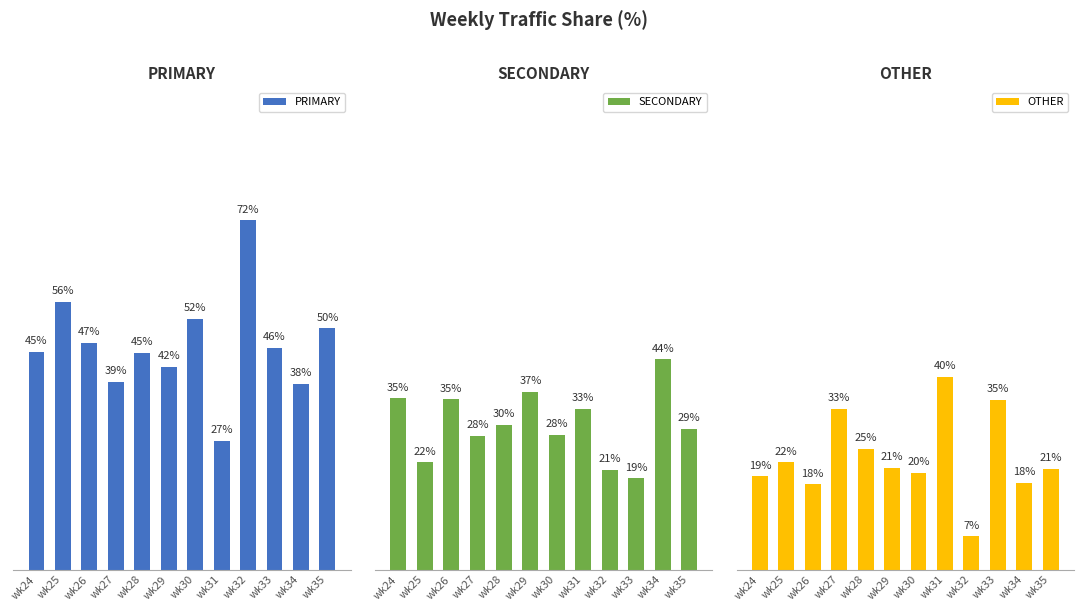

What is the maximum value shown in the chart?

72.4